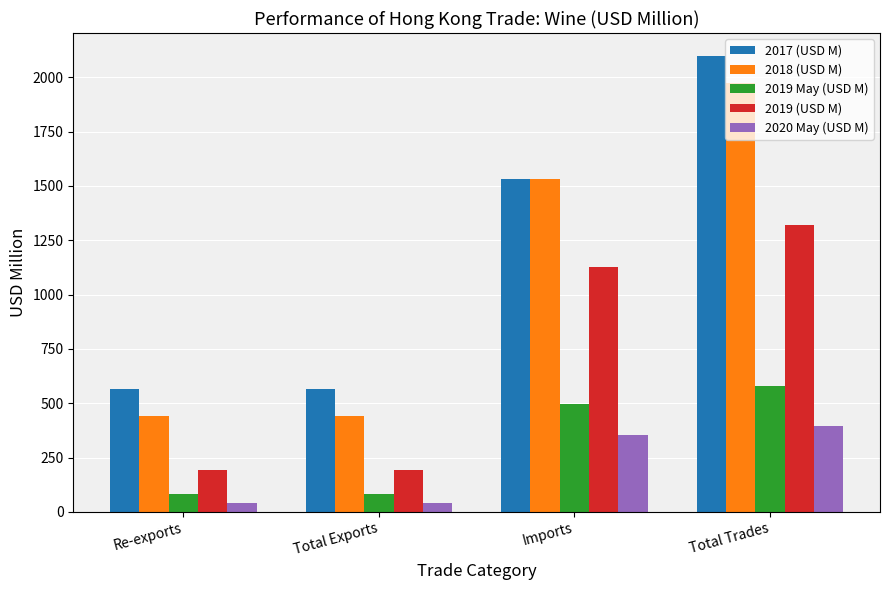

Rank the series by their maximum value, from lowest to highest.

2020 May (USD M), 2019 May (USD M), 2019 (USD M), 2018 (USD M), 2017 (USD M)